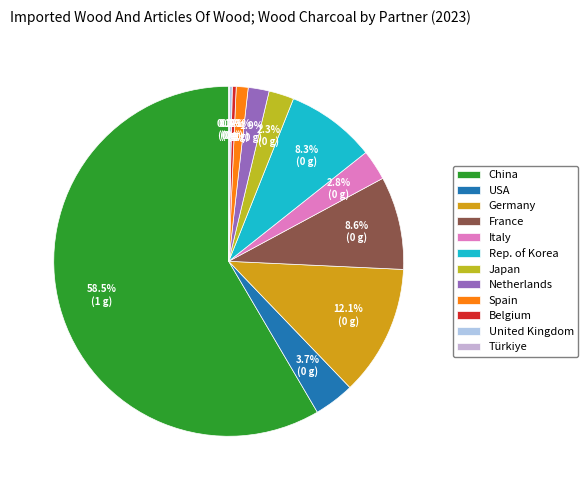

Between Germany and United Kingdom, which is larger?

Germany